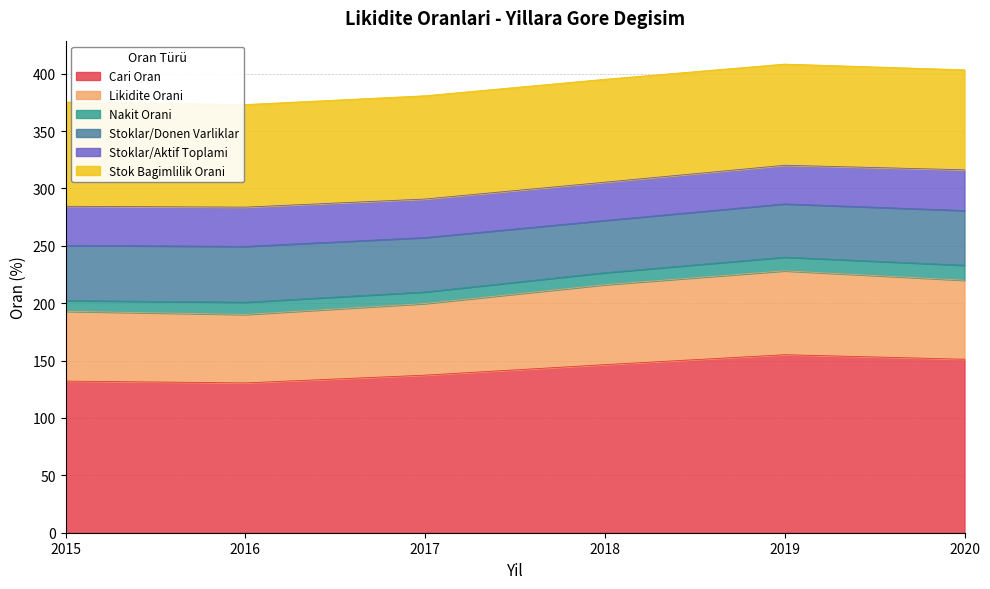

Reading left to right, what are all the values shown in this chart?

Cari Oran: 132.1	130.5	137.3	146.4	155.1	151.1
Likidite Orani: 60.8	59.6	62.4	69.7	73.1	68.9
Nakit Orani: 9.3	10.7	10.0	10.4	11.9	13.0
Stoklar/Donen Varliklar: 48.1	48.6	47.4	45.5	46.4	47.6
Stoklar/Aktif Toplami: 34.1	34.2	33.6	33.4	33.7	35.5
Stok Bagimlilik Orani: 90.8	89.4	90.0	89.6	88.1	87.1